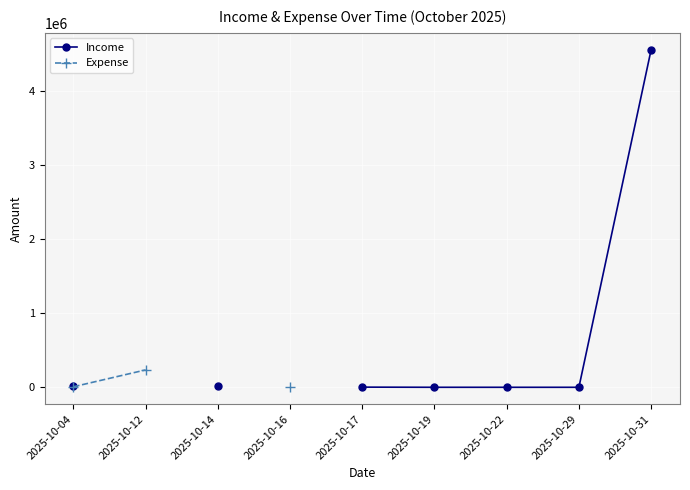

At which category does the chart reach its peak across all series?

2025-10-31